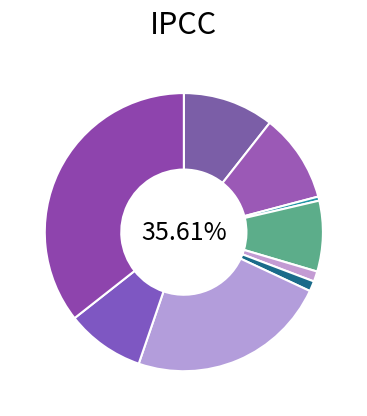

To the nearest percent, what percentage of the pie is Homicide?

1%